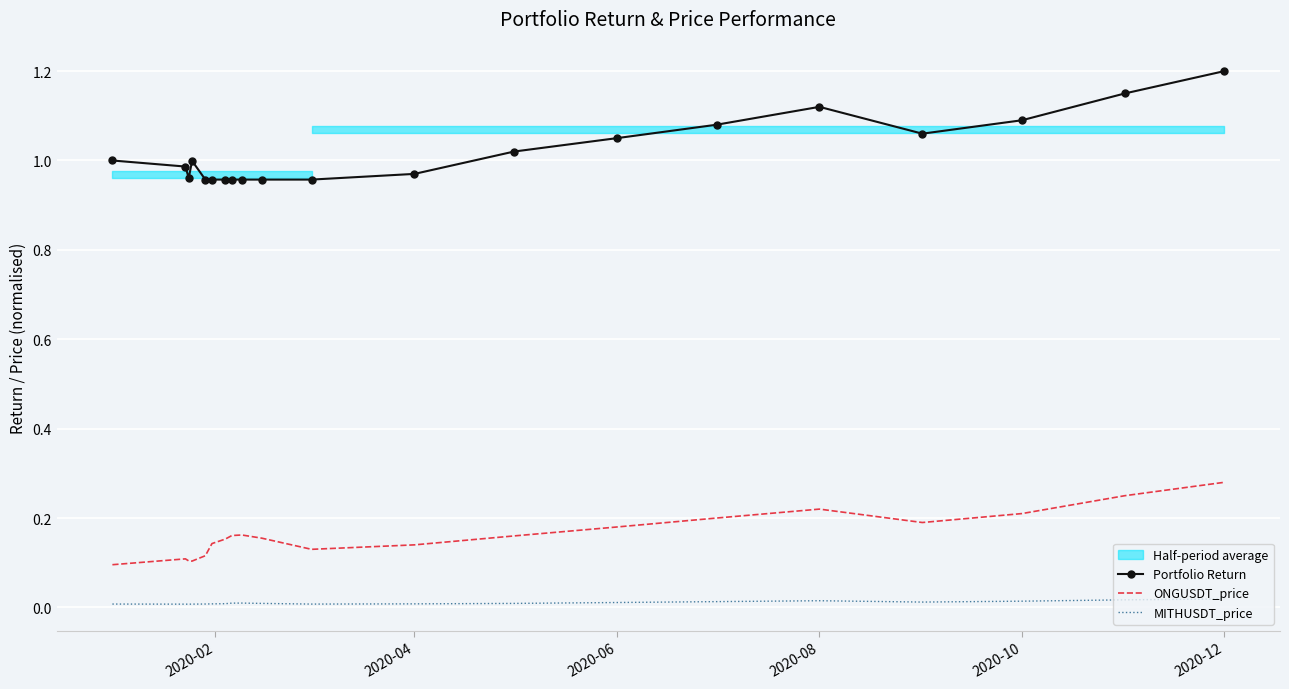

How many categories are shown in the chart?

20